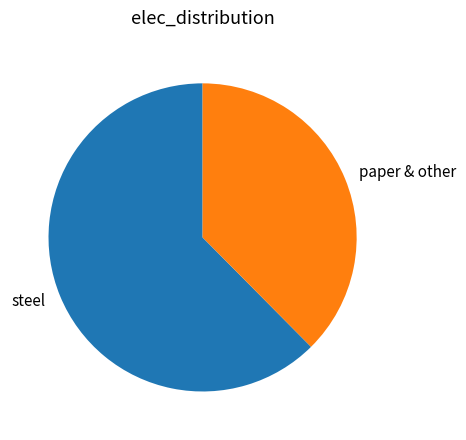

The steel slice represents 62% of the pie. True or false?

True